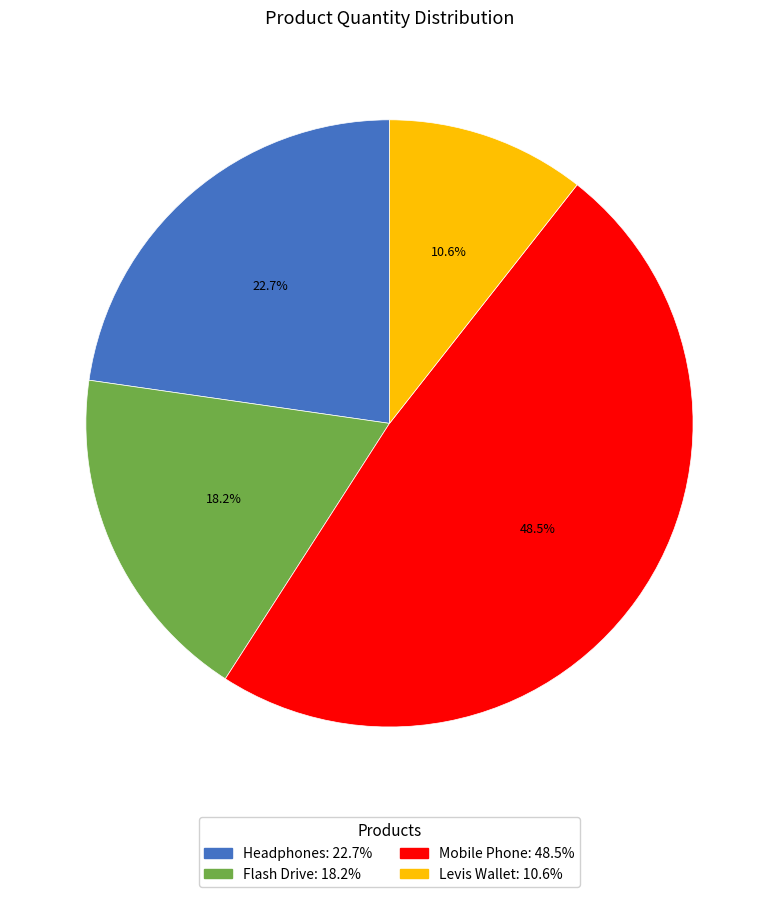

To the nearest percent, what is the difference between the largest and smallest slice percentages?

38%